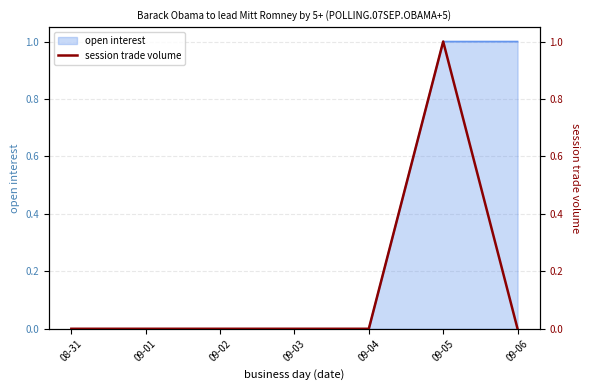

What is the change in value from 08-31 to 09-05?

+1